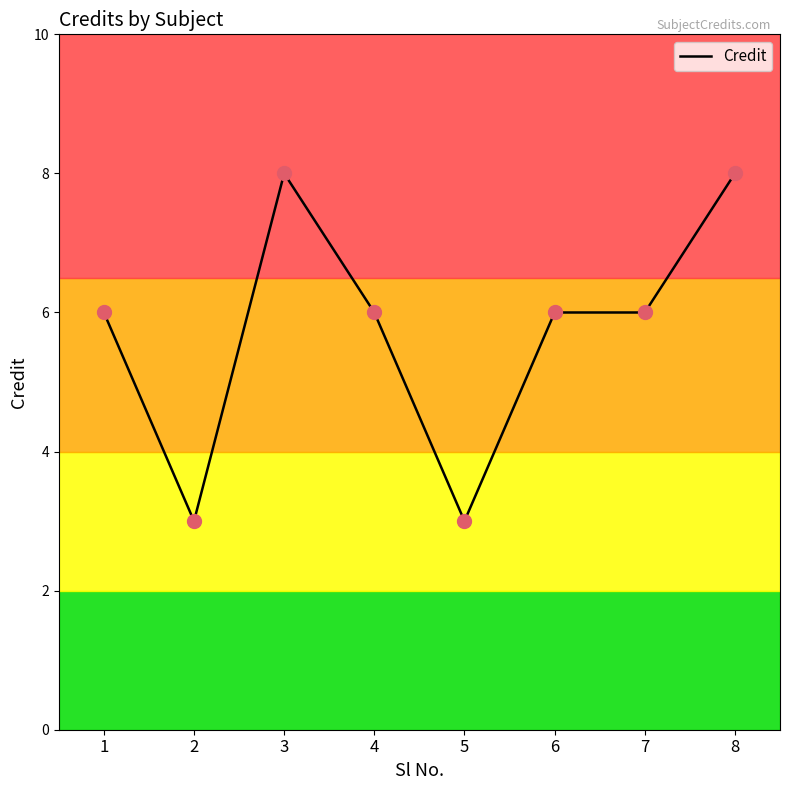

Between 8 and 6, which is larger?

8